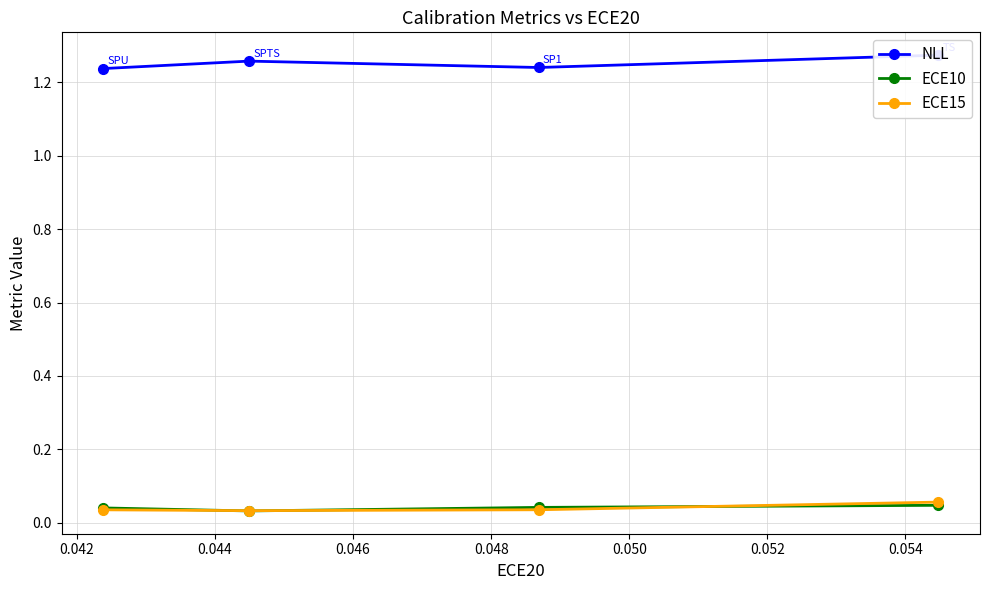

True or false: ECE15 has a value of 0.0 at 0.042.

True